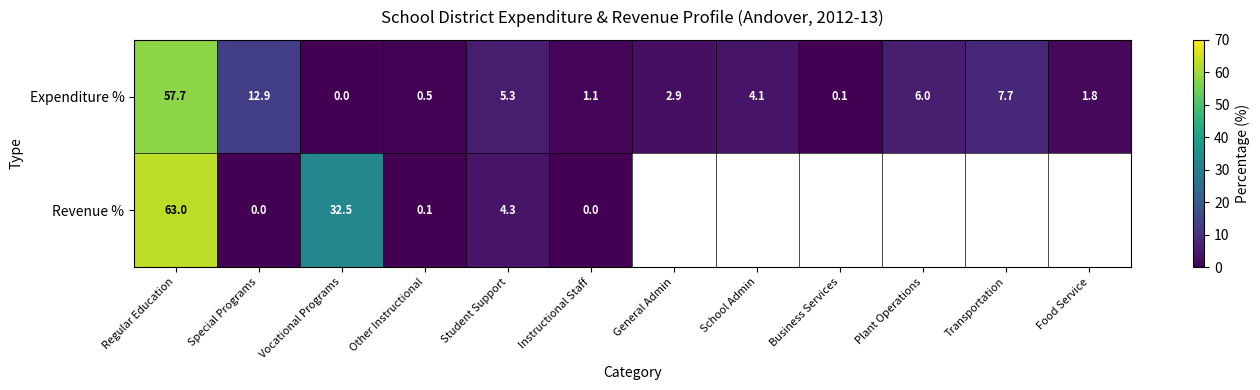

Between Regular Education and Vocational Programs, which series saw the biggest shift?

Expenditure %